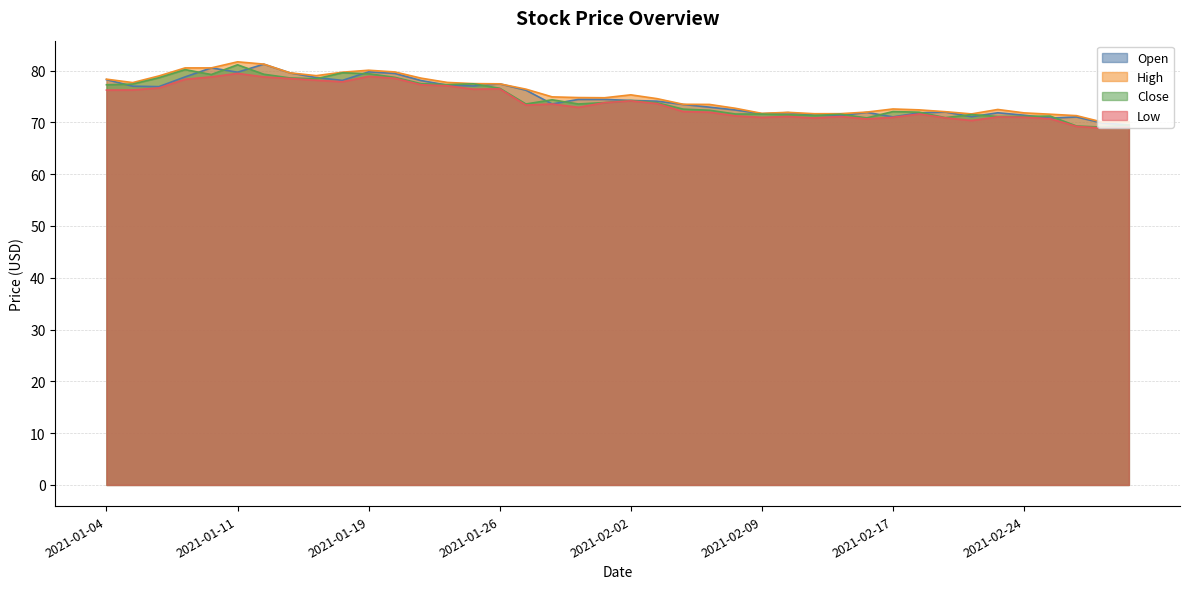

What is the maximum value shown in the chart?

81.7